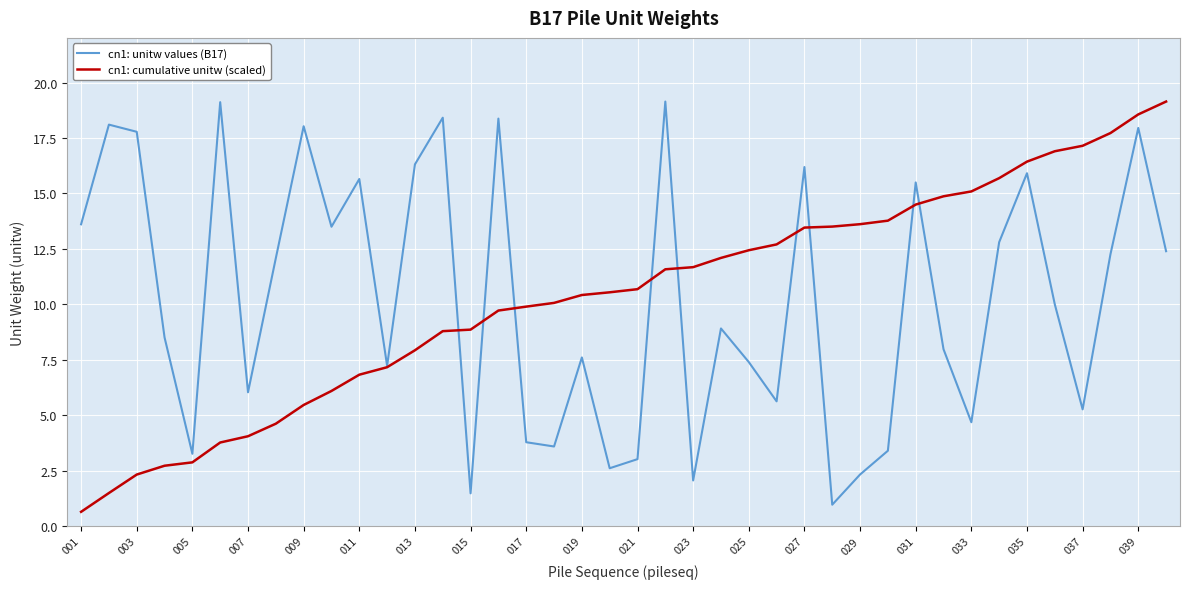

How many lines are shown in the chart?

2